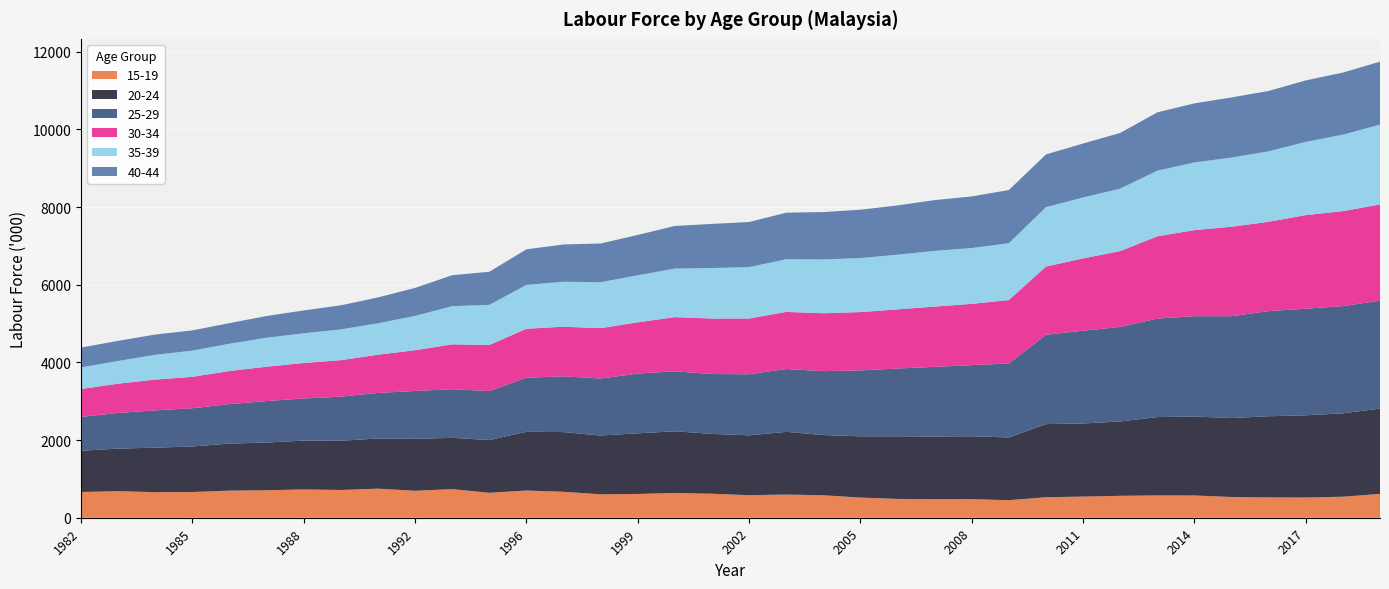

Reading left to right, what are all the values shown in this chart?

15-19: 662.6	684.8	658.1	662.8	698.1	707.9	728.8	714.5	748.4	694.0	737.2	642.4	700.2	668.9	603.4	612.6	637.6	618.0	581.1	597.0	578.8	519.7	484.5	476.4	478.8	452.4	528.4	545.3	564.2	575.1	573.4	534.6	522.8	521.4	541.3	615.1
20-24: 1062.3	1095.4	1146.5	1172.3	1211.7	1228.3	1257.9	1267.9	1292.4	1337.7	1320.3	1359.2	1512.8	1536.8	1513.6	1561.5	1588.8	1541.3	1540.7	1614.9	1550.8	1576.9	1612.2	1615.8	1619.5	1614.8	1882.4	1882.6	1914.2	2017.7	2033.2	2032.6	2091.0	2116.2	2147.6	2195.5
25-29: 871.9	918.9	959.9	984.8	1015.6	1068.3	1084.0	1136.4	1173.5	1232.4	1253.1	1259.5	1392.1	1435.9	1468.4	1538.3	1543.8	1541.0	1573.2	1618.3	1645.5	1697.6	1746.0	1793.4	1831.5	1905.7	2301.1	2388.4	2435.0	2536.1	2583.4	2622.6	2708.0	2745.3	2760.3	2780.1
30-34: 718.4	753.1	792.9	809.3	852.6	885.0	913.9	939.0	984.6	1050.1	1154.6	1185.9	1261.3	1277.9	1296.9	1319.4	1395.9	1429.4	1435.4	1470.3	1491.2	1501.7	1523.1	1552.5	1578.3	1632.5	1757.2	1862.9	1953.4	2118.2	2217.3	2304.3	2299.4	2410.7	2446.1	2478.8
35-39: 555.3	585.8	638.8	673.9	703.6	746.3	766.0	791.9	808.5	883.0	983.1	1035.2	1129.5	1158.1	1183.3	1211.1	1250.4	1300.8	1324.0	1356.6	1385.6	1391.2	1408.9	1434.0	1437.9	1464.4	1529.3	1568.3	1608.2	1691.4	1742.8	1780.7	1815.4	1887.0	1969.5	2054.1
40-44: 511.6	517.3	521.6	521.2	530.7	558.9	588.0	619.8	666.2	720.9	797.1	851.9	917.1	959.7	996.9	1040.1	1097.4	1136.0	1161.4	1198.1	1220.2	1245.0	1268.0	1307.9	1328.2	1369.8	1358.1	1389.5	1435.0	1500.7	1521.7	1548.7	1554.5	1581.8	1598.8	1622.0